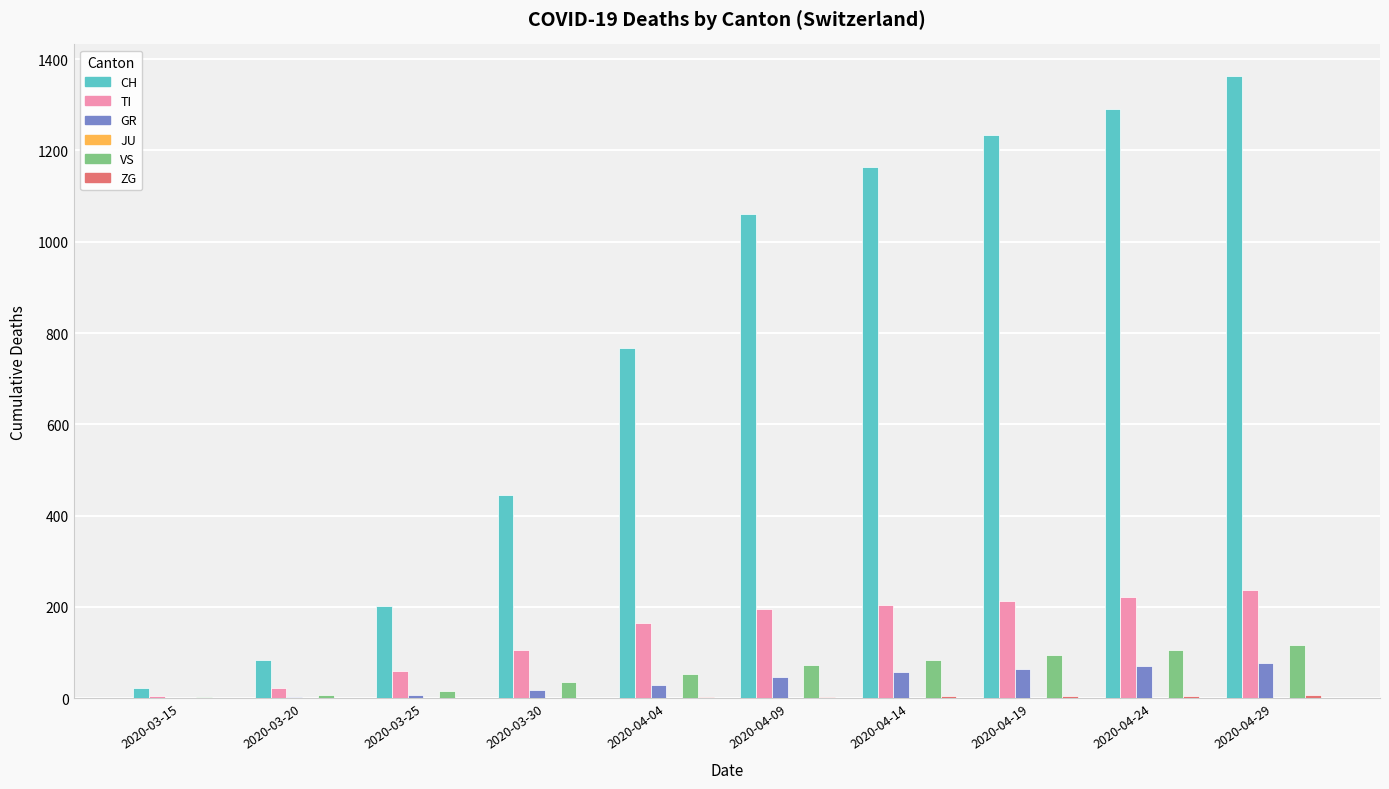

How many distinct data groups are displayed?

5